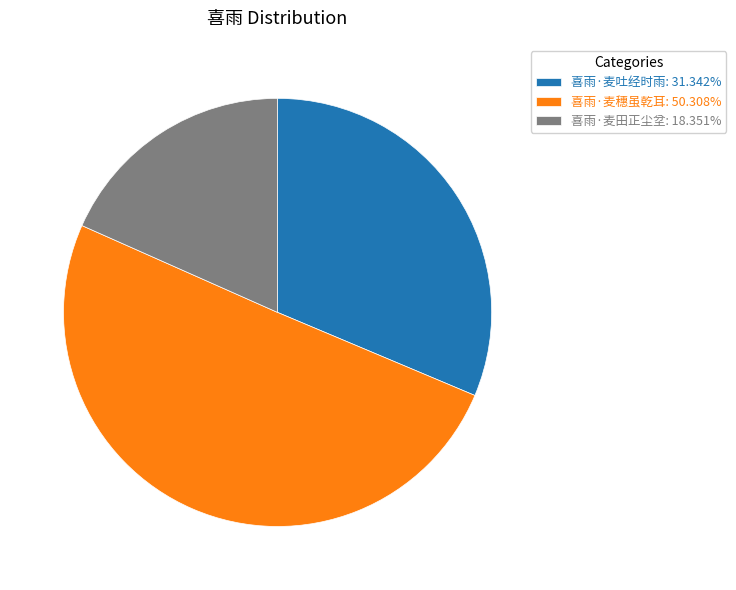

What is the largest slice in the pie chart?

喜雨·麦穗虽乾耳